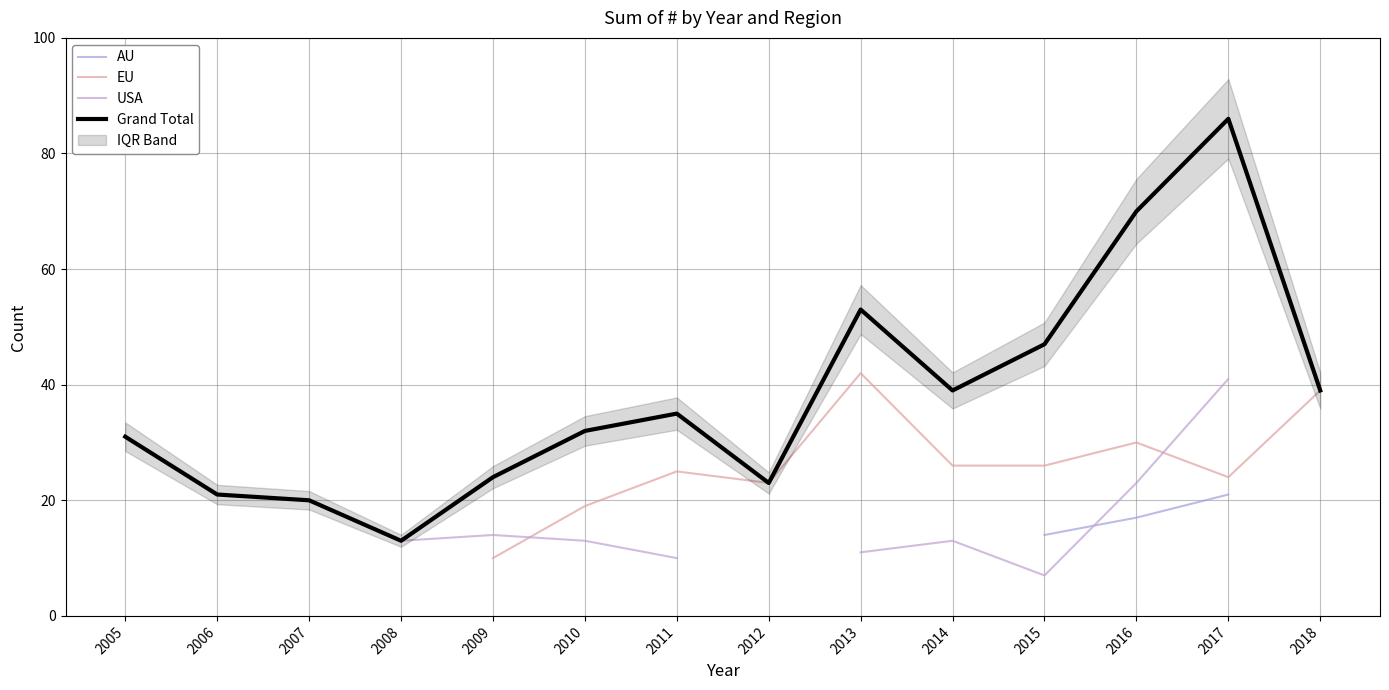

The Grand Total series shows 50 at 2010. True or false?

False